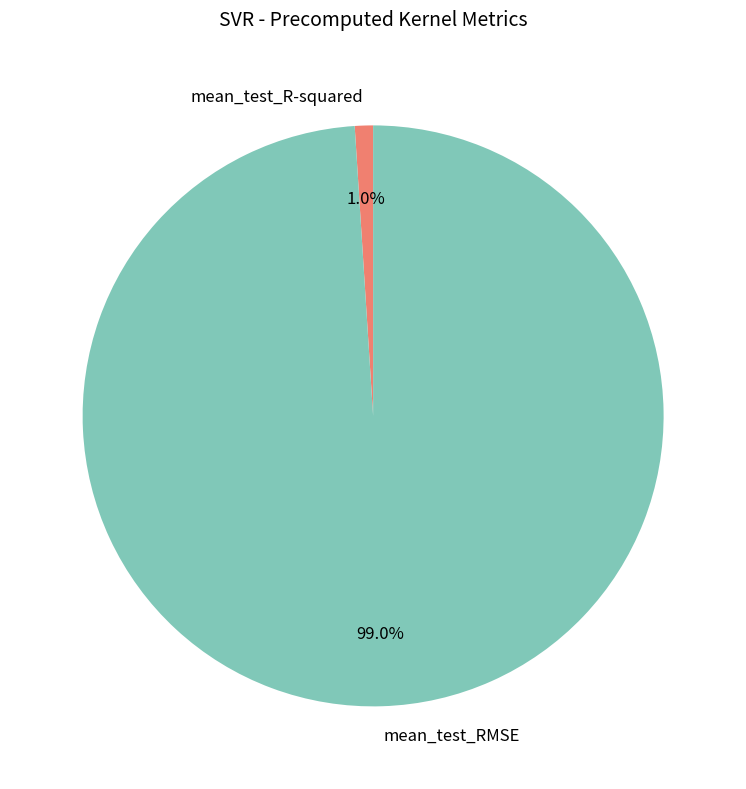

How many segments does this pie chart have?

2